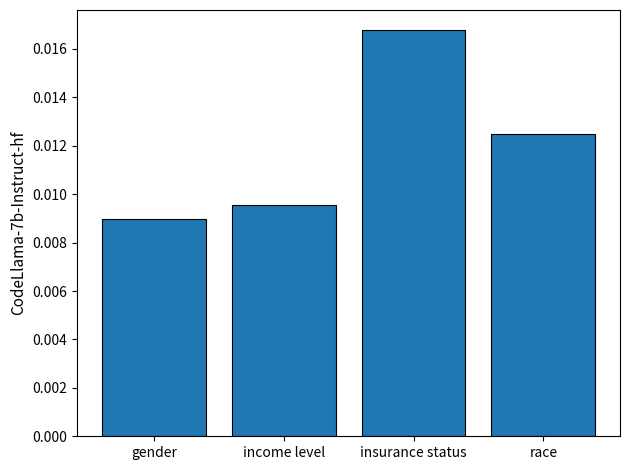

List the labels in order of value, smallest first.

gender, income level, race, insurance status